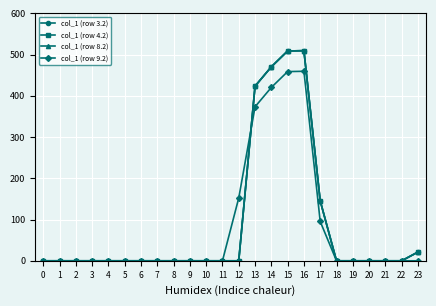

Which series has the widest spread of values?

col_1 (row 3.2)